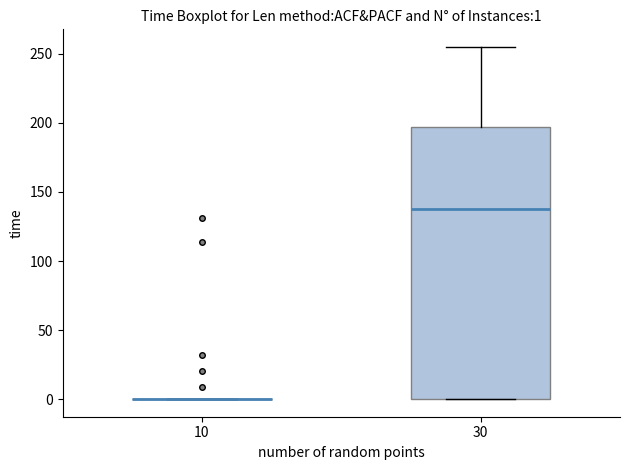

Comparing the boxes themselves (not the whiskers), which one is the tallest?

30